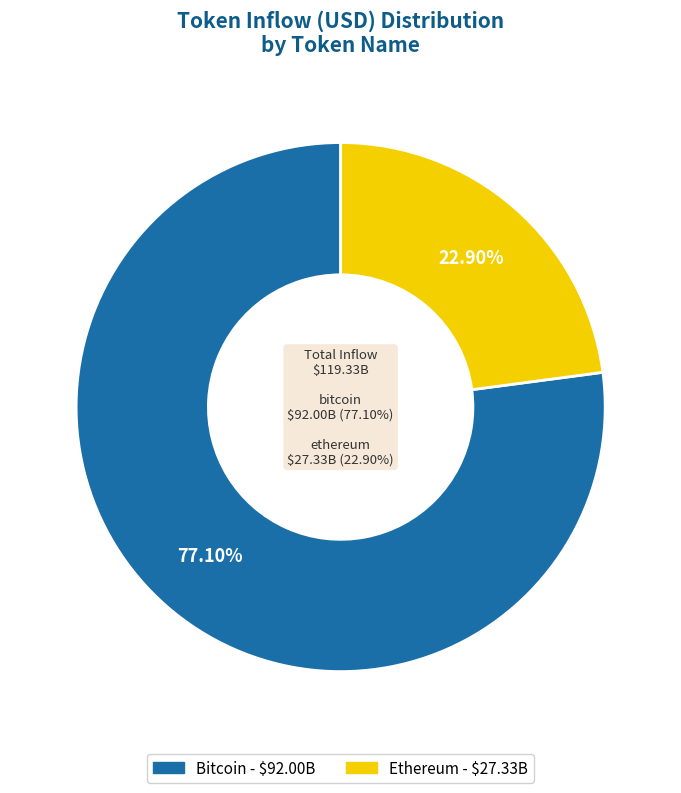

To the nearest percent, what is the average slice percentage?

50%